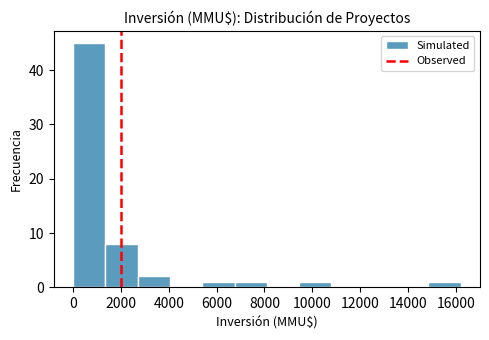

Which range on the x-axis has the tallest bar?

0 to 1350